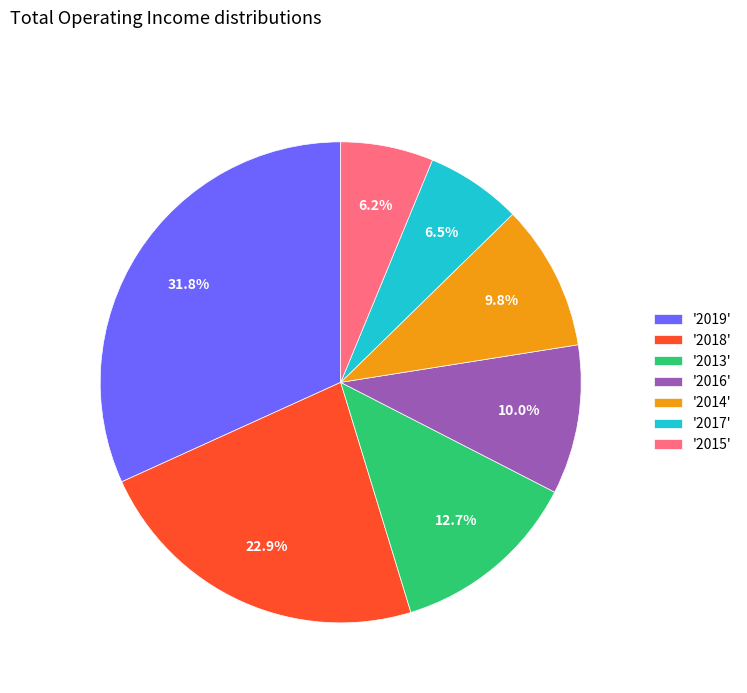

How many slices are in this pie chart?

7